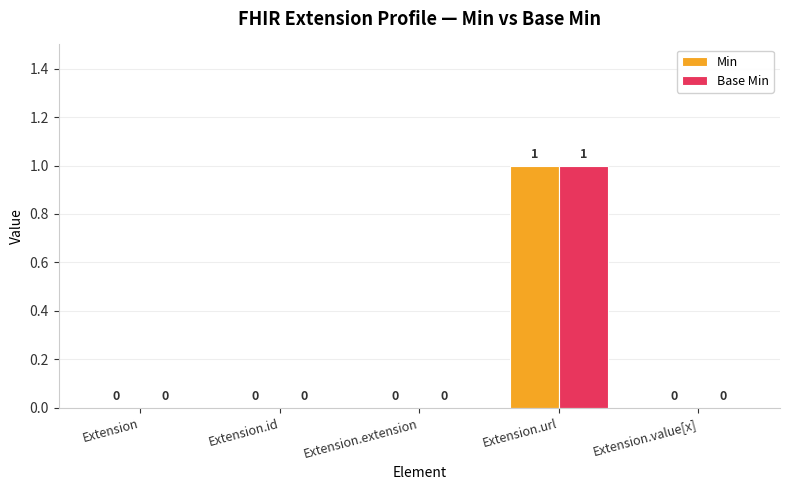

At which category does the chart reach its peak across all series?

Extension.url